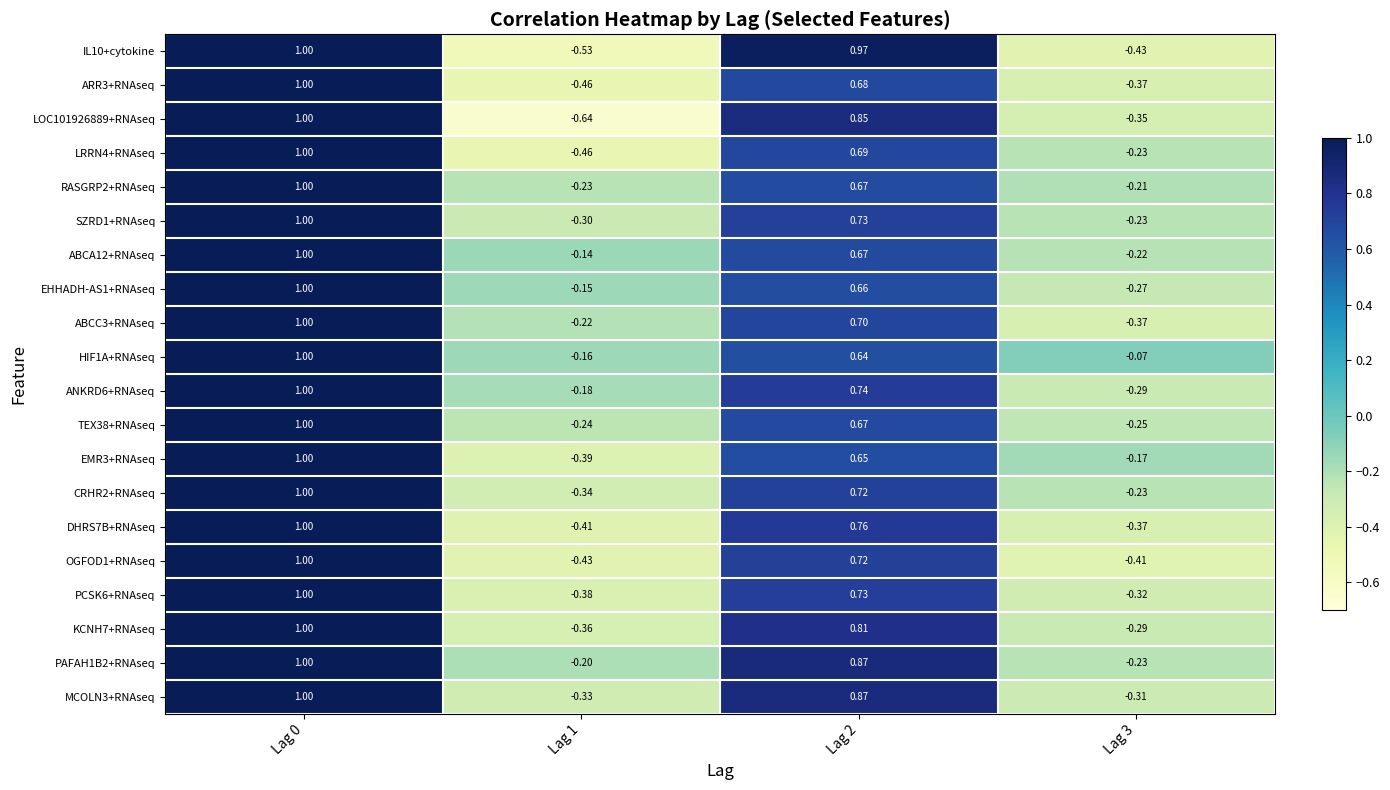

Is the value of CRHR2+RNAseq at Lag 2 greater than the value of EMR3+RNAseq at Lag 1?

Yes